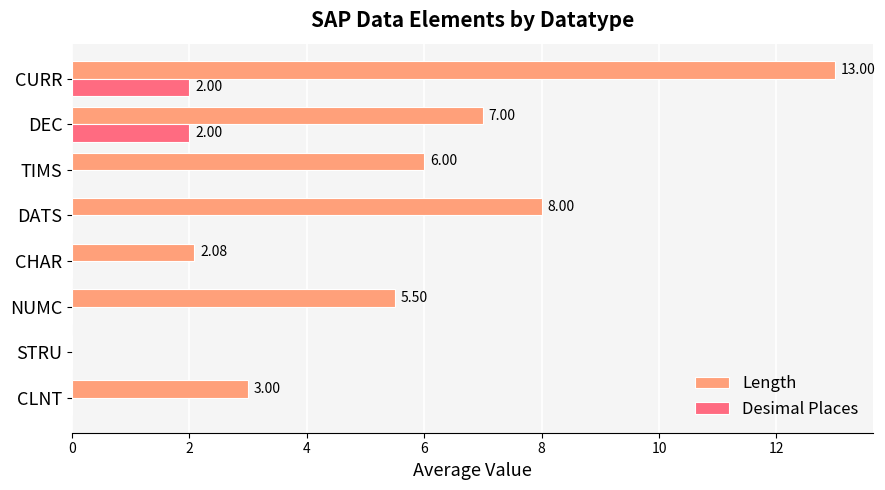

What are all the series names shown in the legend?

Length, Desimal Places